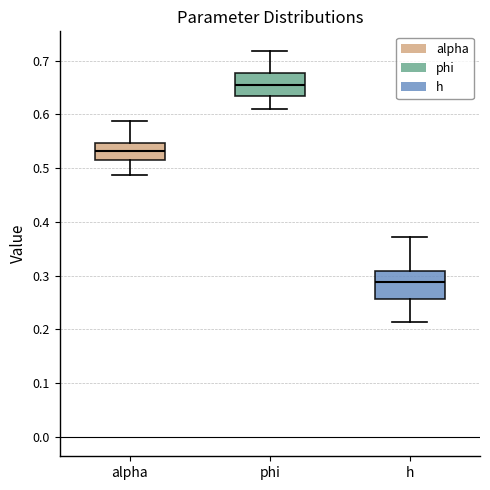

Reading left to right, transcribe this box plot: for each box, give where its median line is, the range the box spans, and where its two whiskers end, as read against the y-axis. The values are not printed on the chart, so give them approximately, as read against the axis.

alpha: median 0.53, box 0.51 to 0.55, whiskers 0.49 to 0.59
phi: median 0.66, box 0.63 to 0.68, whiskers 0.61 to 0.72
h: median 0.29, box 0.26 to 0.31, whiskers 0.21 to 0.37